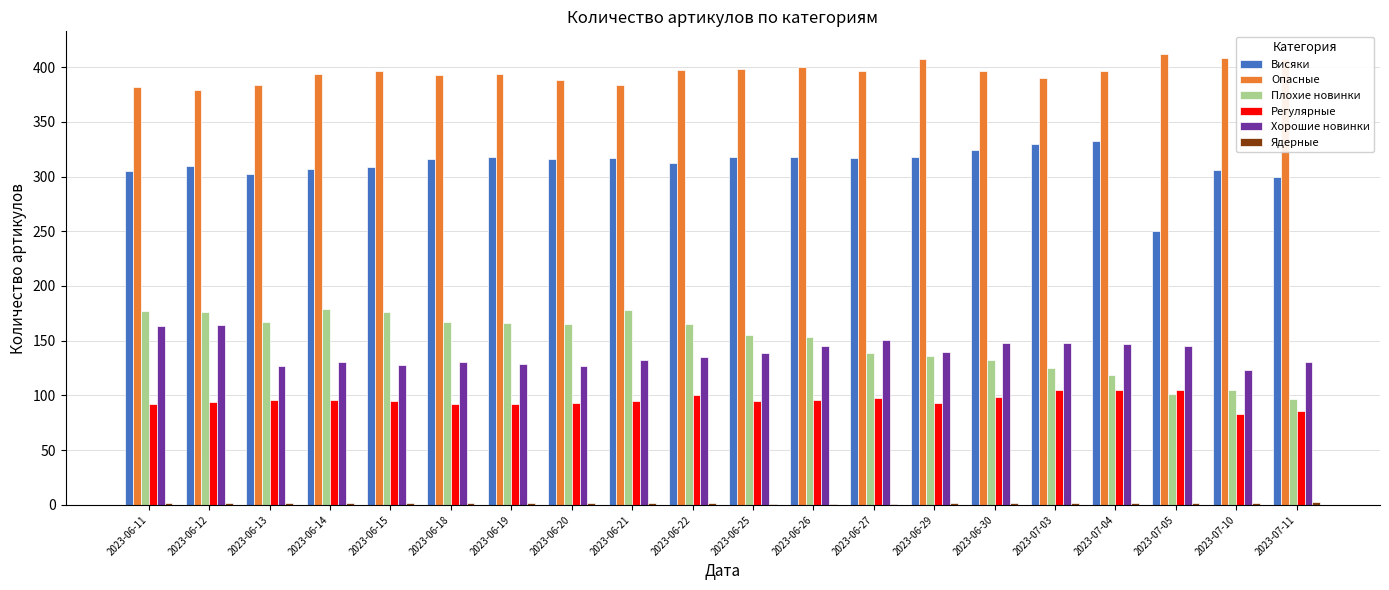

Which series changed the most between 2023-06-11 and 2023-07-11?

Плохие новинки